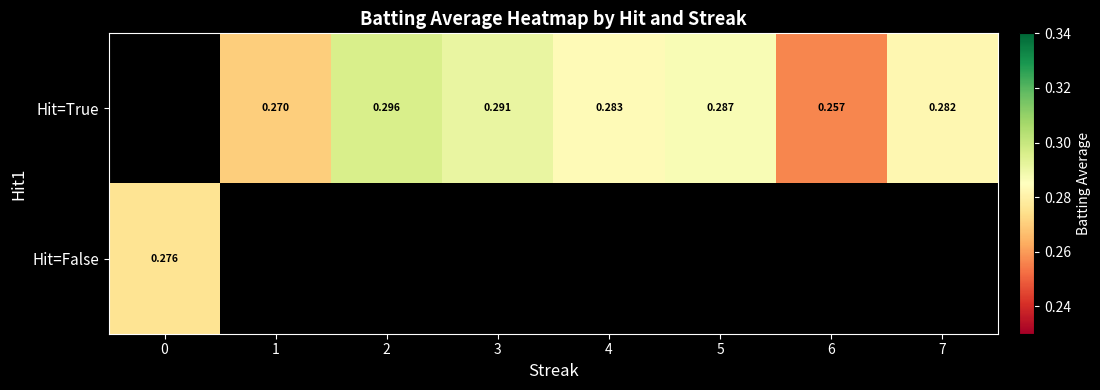

Which category has the highest value across all series?

2